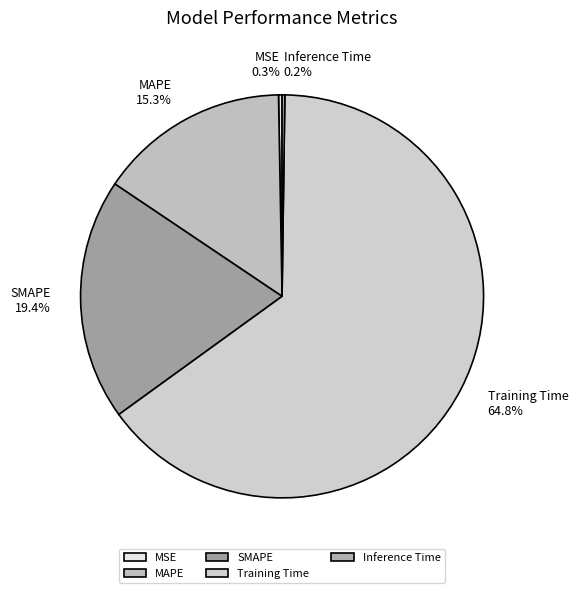

Is there any slice that represents more than half of the pie?

Yes